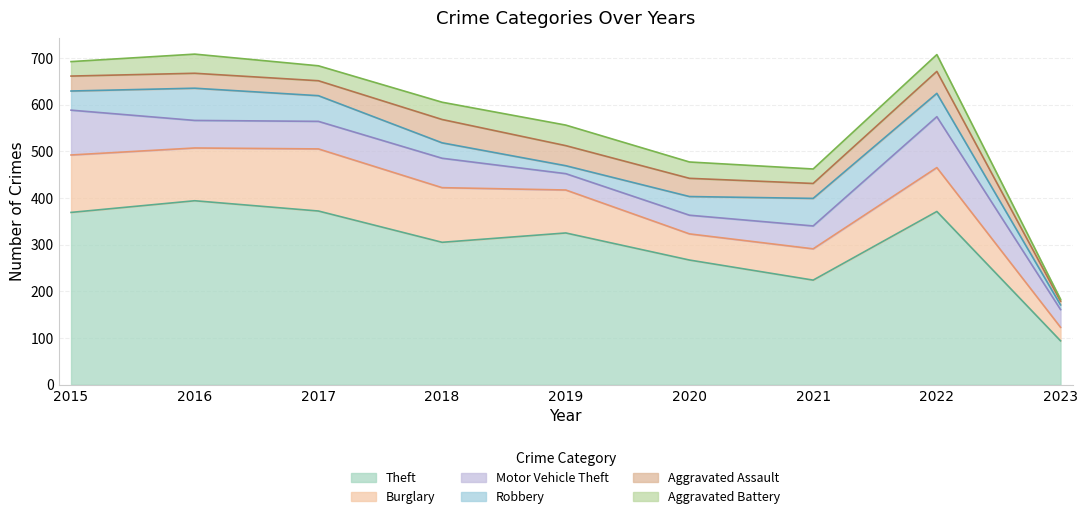

Which series has the widest spread of values?

Theft